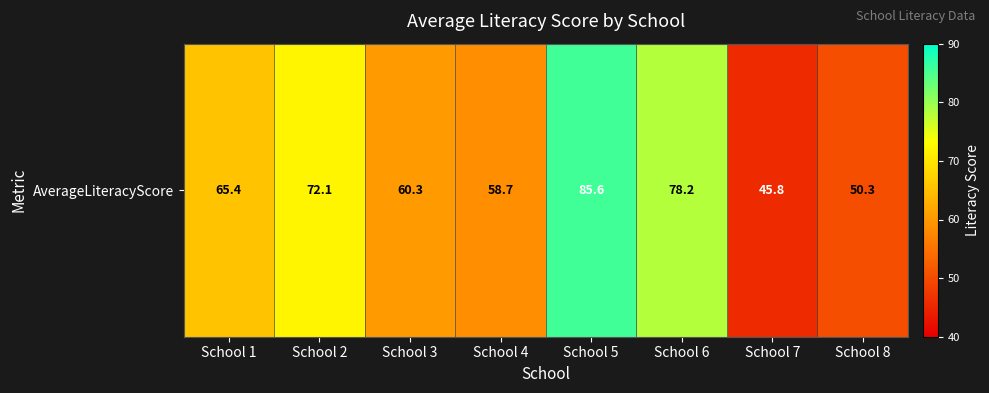

Which category has the highest value across all series?

School 5